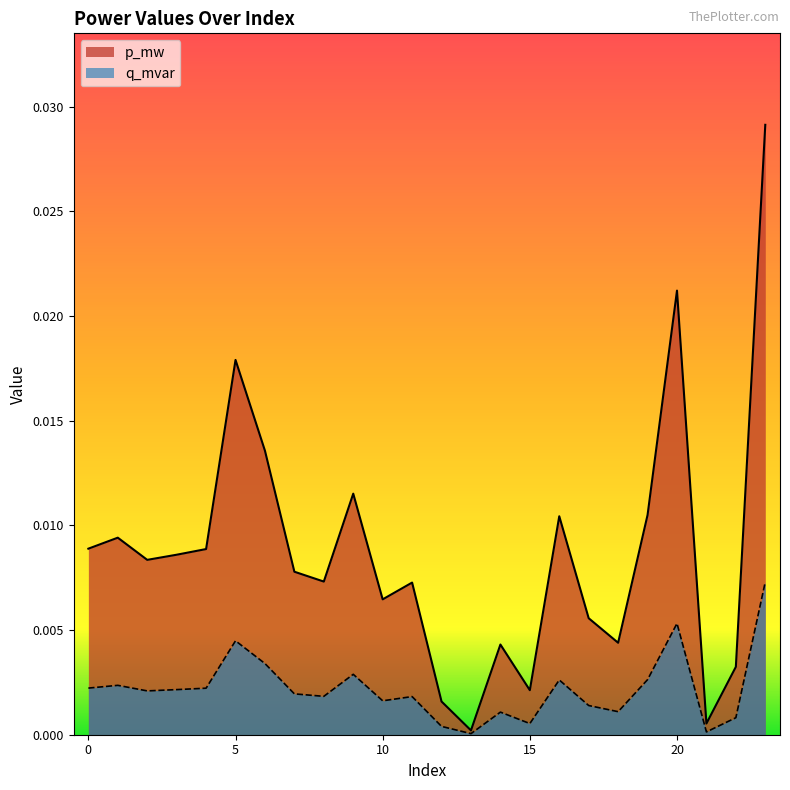

Is it true that q_mvar equals 0.0 at 6?

False